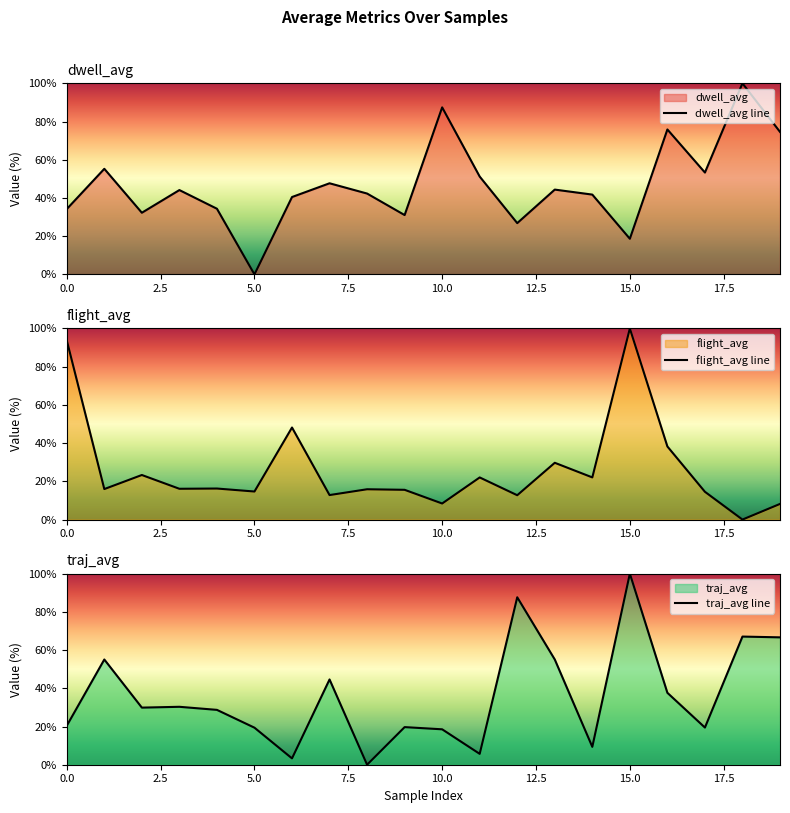

Does the chart have visible grid lines?

No